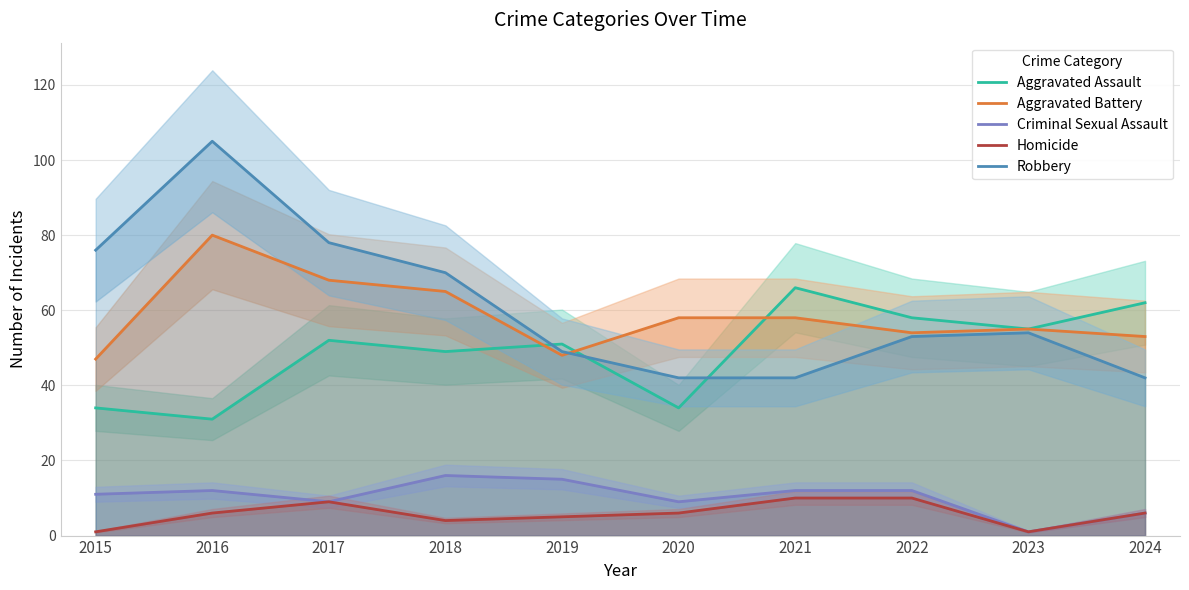

In Criminal Sexual Assault, how many points are lower than both neighbors (excluding endpoints)?

3